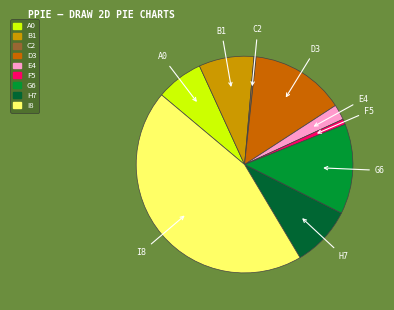

Is there a majority slice in this chart?

No